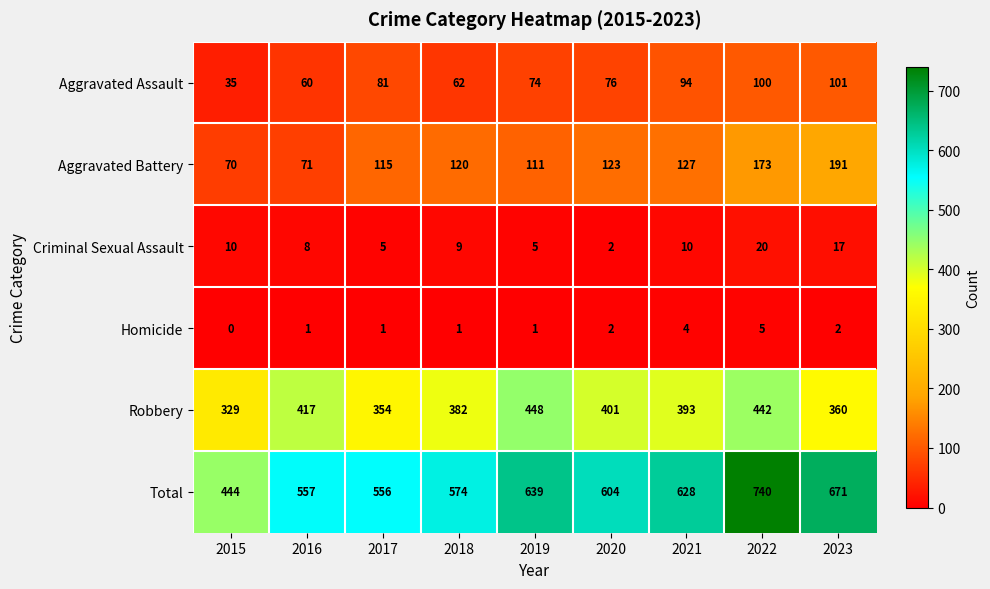

The Total series shows 1137 at 2022. True or false?

False